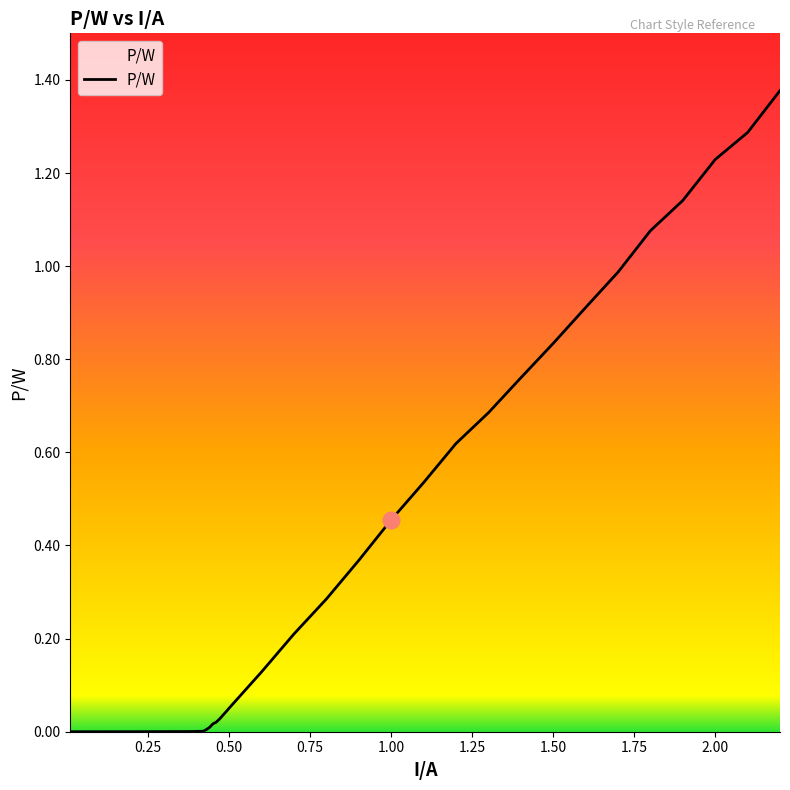

List the labels in order of value, smallest first.

0.01, 0.05, 0.1, 0.15, 0.2, 0.25, 0.3, 0.35, 0.36, 0.37, 0.38, 0.39, 0.4, 0.41, 0.42, 0.43, 0.44, 0.45, 0.46, 0.47, 0.48, 0.49, 0.5, 0.6, 0.7, 0.8, 0.9, 1.0, 1.1, 1.2, 1.3, 1.4, 1.5, 1.6, 1.7, 1.8, 1.9, 2.0, 2.1, 2.2